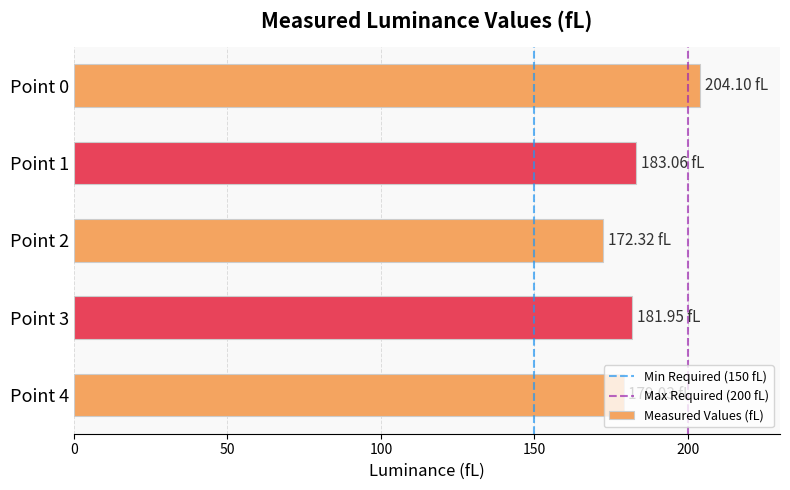

Between Point 0 and Point 1, which is larger?

Point 0